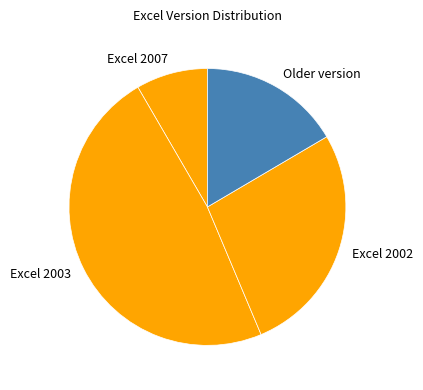

Is there a majority slice in this chart?

No